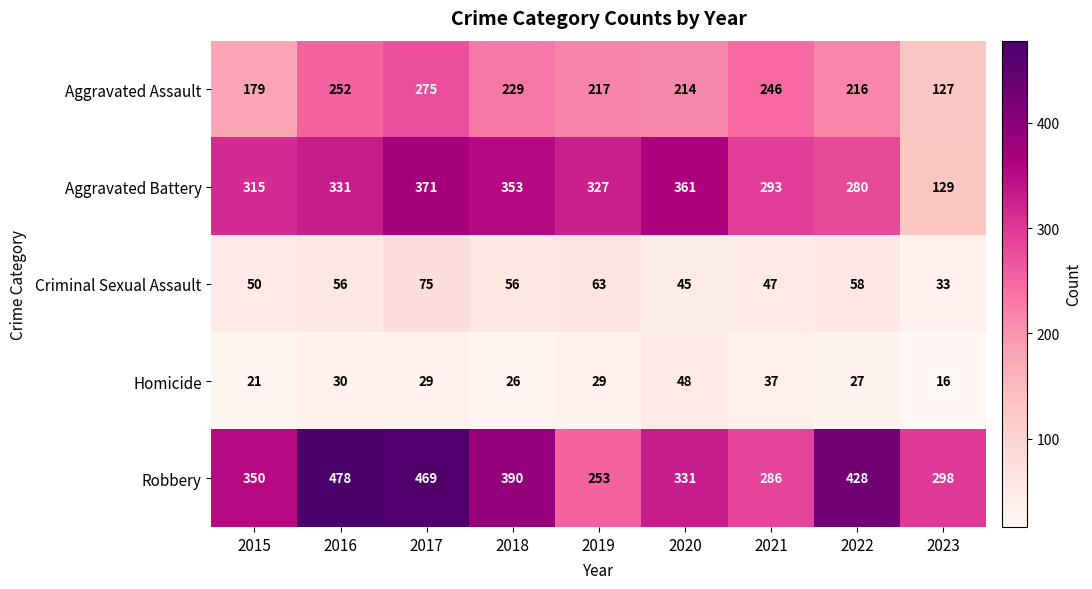

What is the highest value of the Robbery series?

478